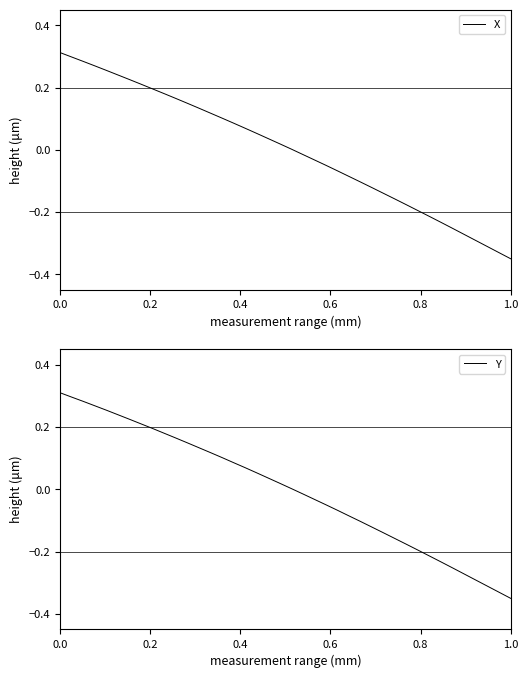

Does the chart display data point markers on the line(s)?

No